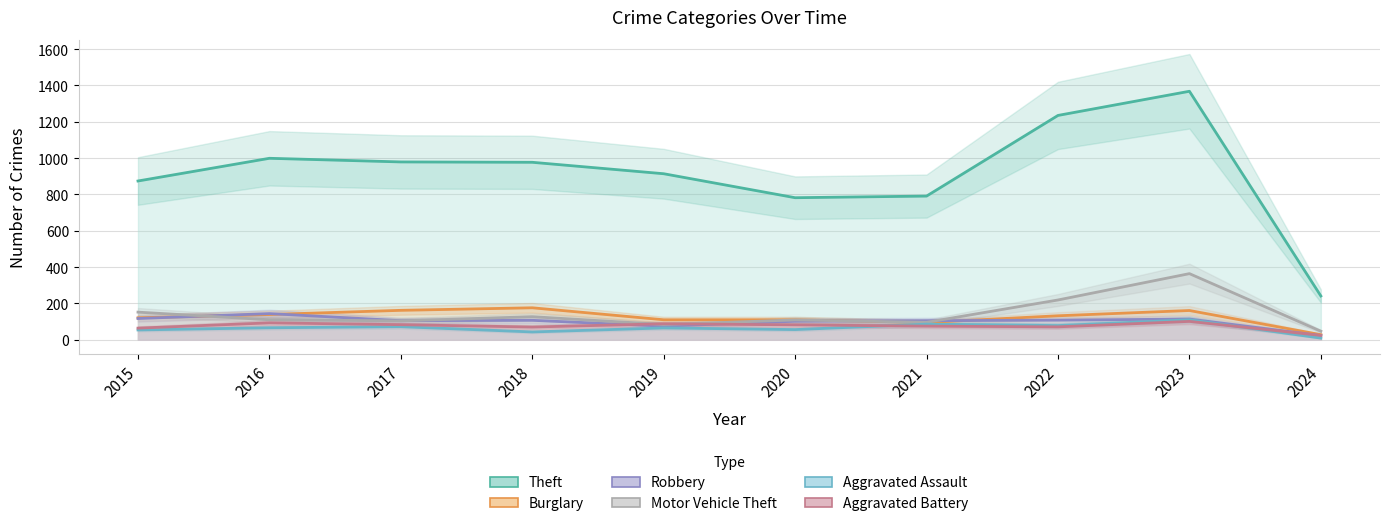

Rank the series by their maximum value, from highest to lowest.

Theft, Motor Vehicle Theft, Burglary, Robbery, Aggravated Assault, Aggravated Battery